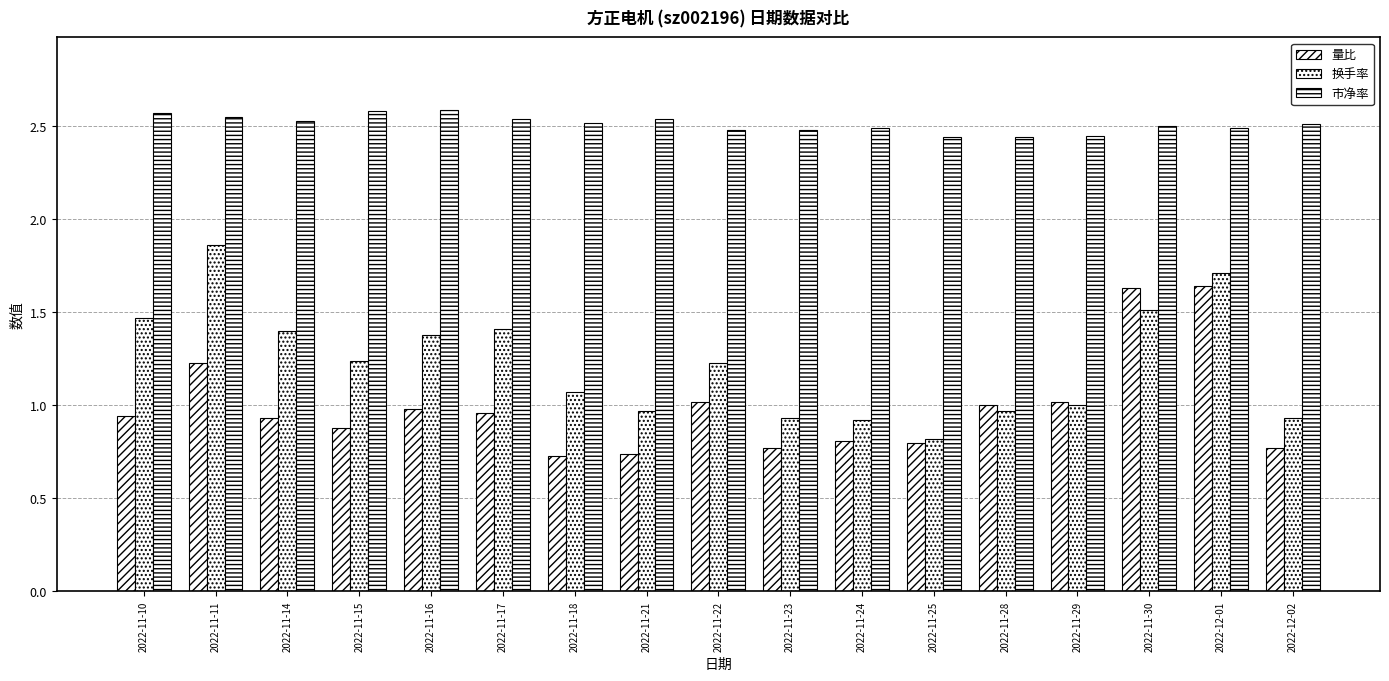

At 2022-11-14, list the series in order from smallest to largest.

量比, 换手率, 市净率